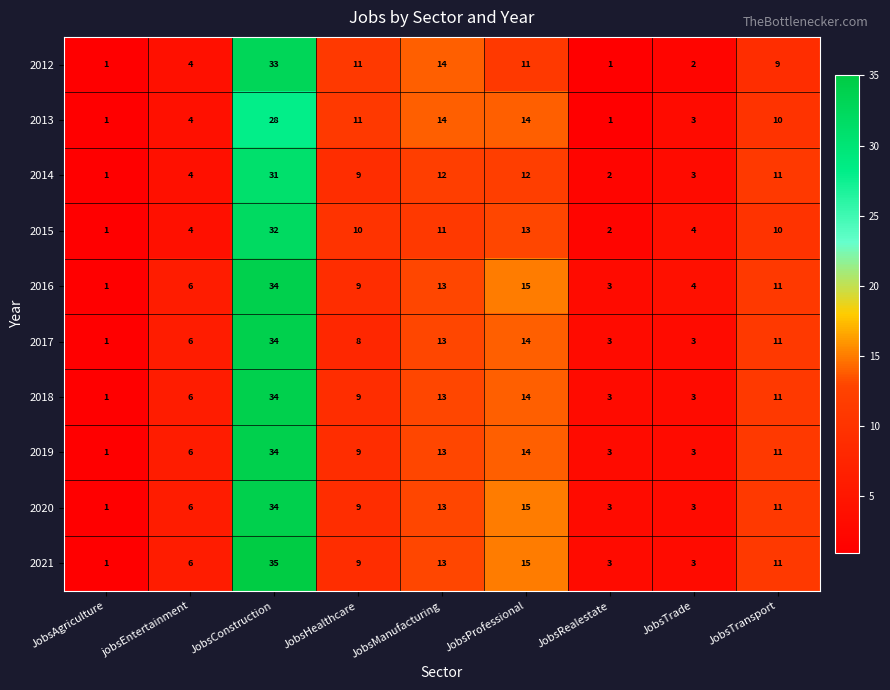

At which label does 2012 first exceed 9?

JobsConstruction